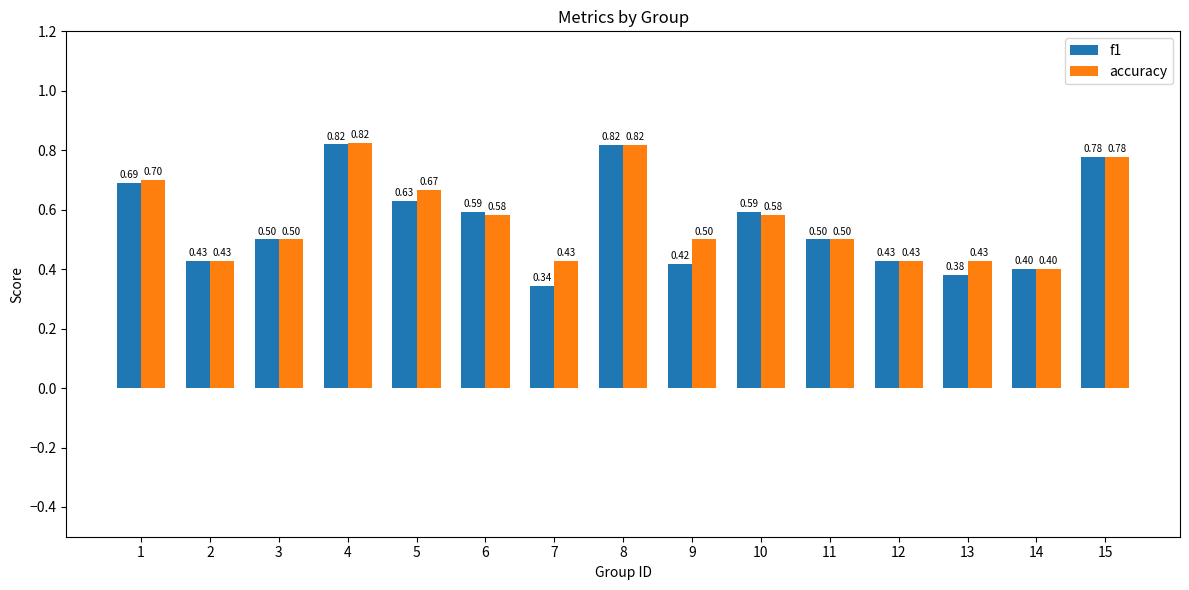

Rank the series at 5 from highest to lowest value.

accuracy, f1